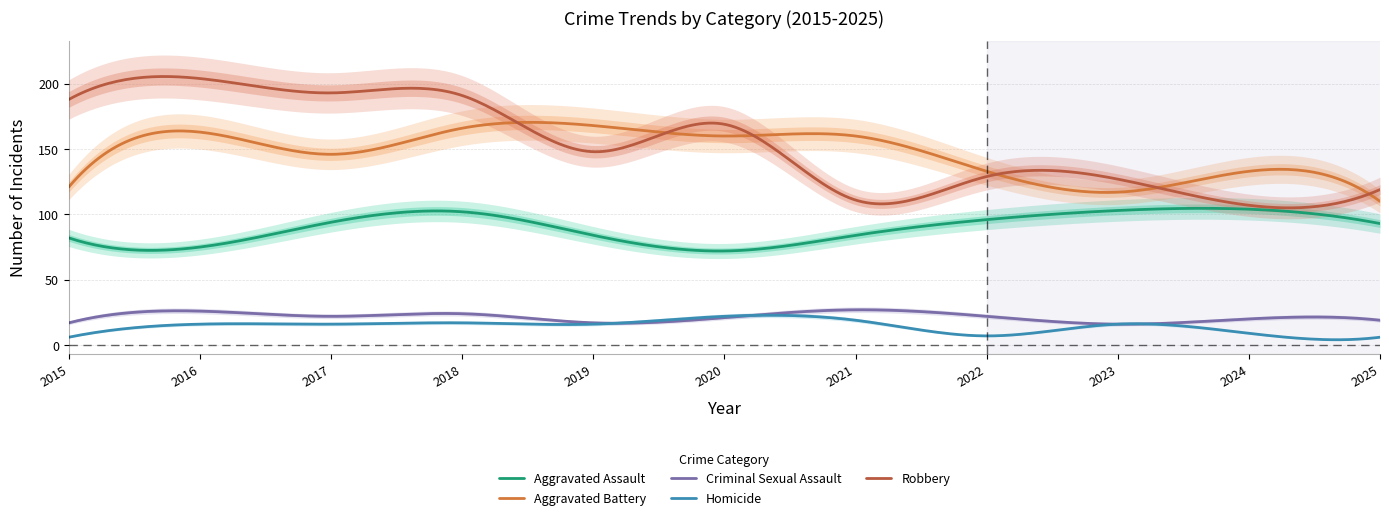

True or false: Aggravated Battery has a value of 146 at 2017.

True